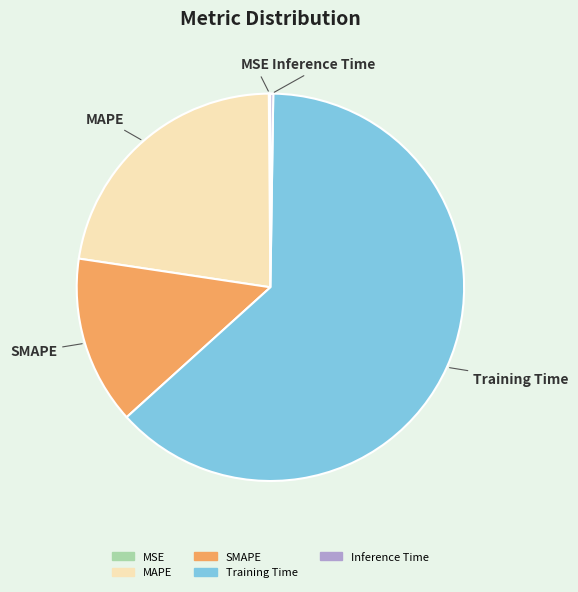

Which slice represents more than half of the pie?

Training Time